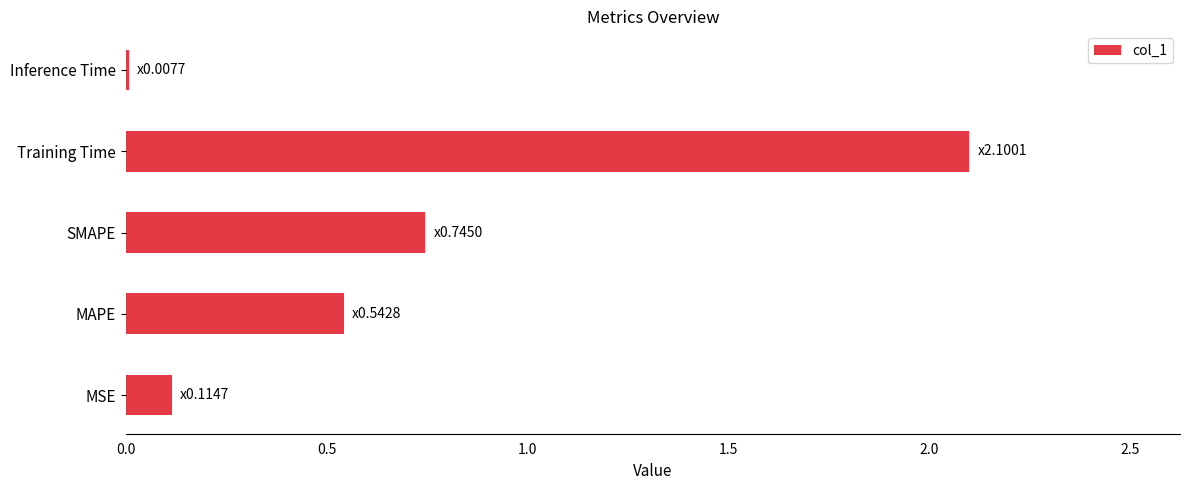

Read the value at Training Time.

2.1